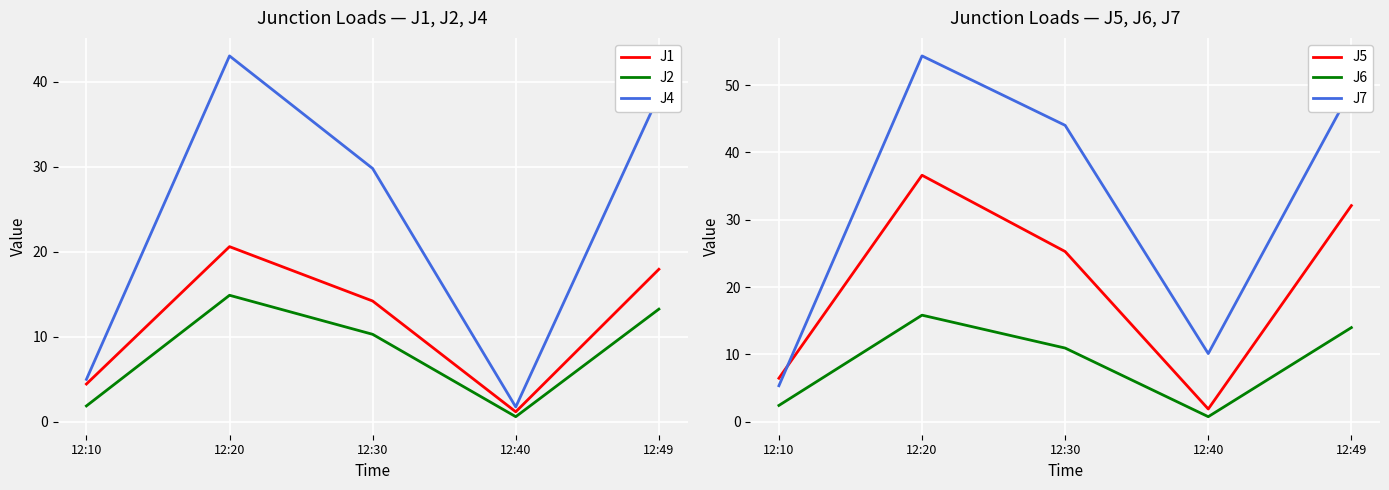

What is the sum of all J2 values?

40.8